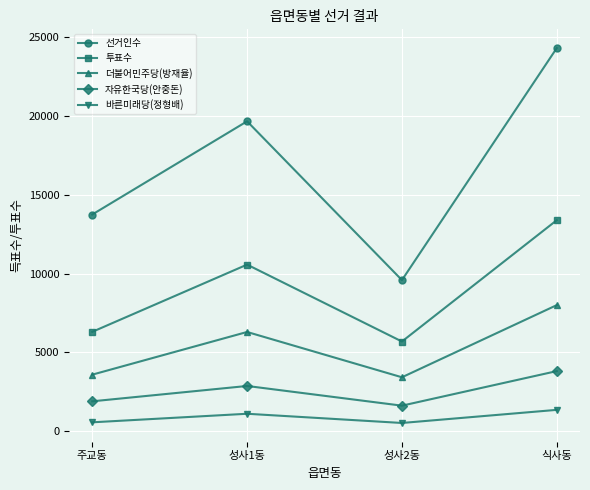

Which category has the highest value in the 자유한국당(안중돈) series?

식사동